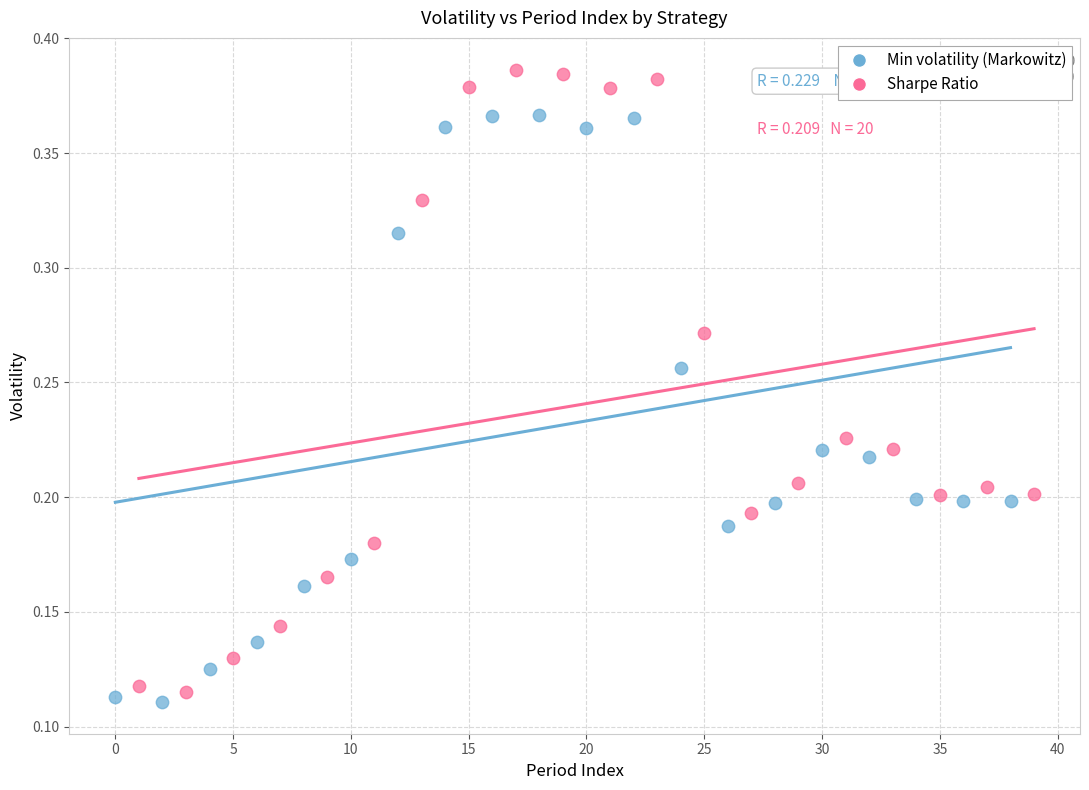

Which series has the largest Y range (max minus min)?

Sharpe Ratio